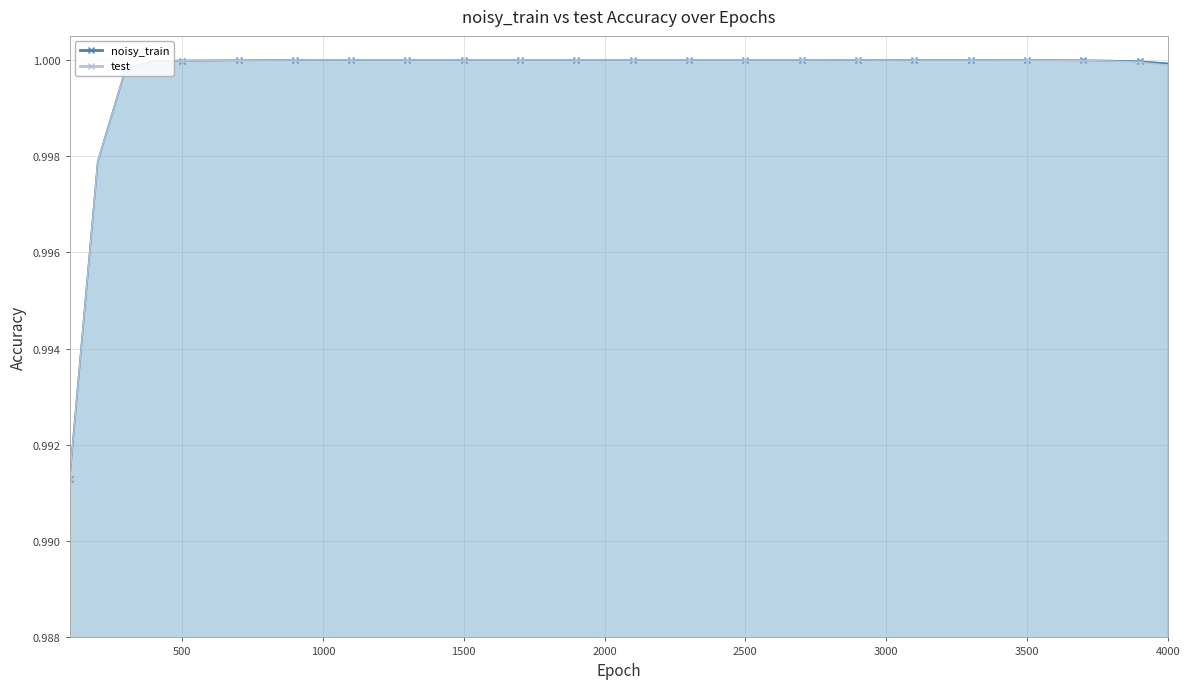

True or false: noisy_train and test intersect in this chart.

True